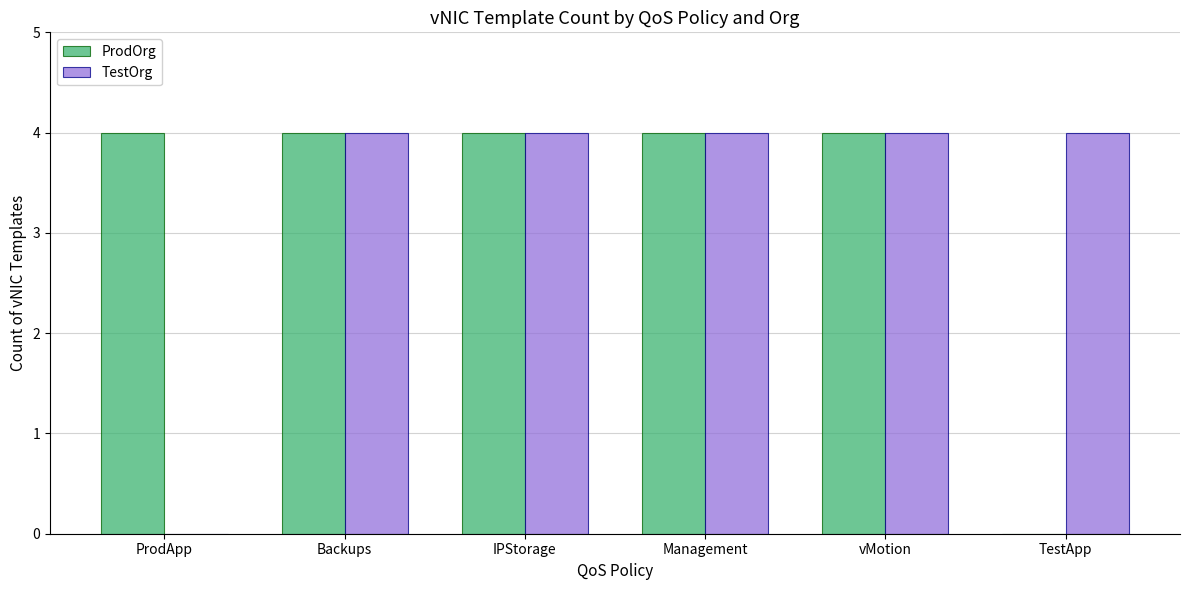

What value does the TestOrg series have at IPStorage?

4